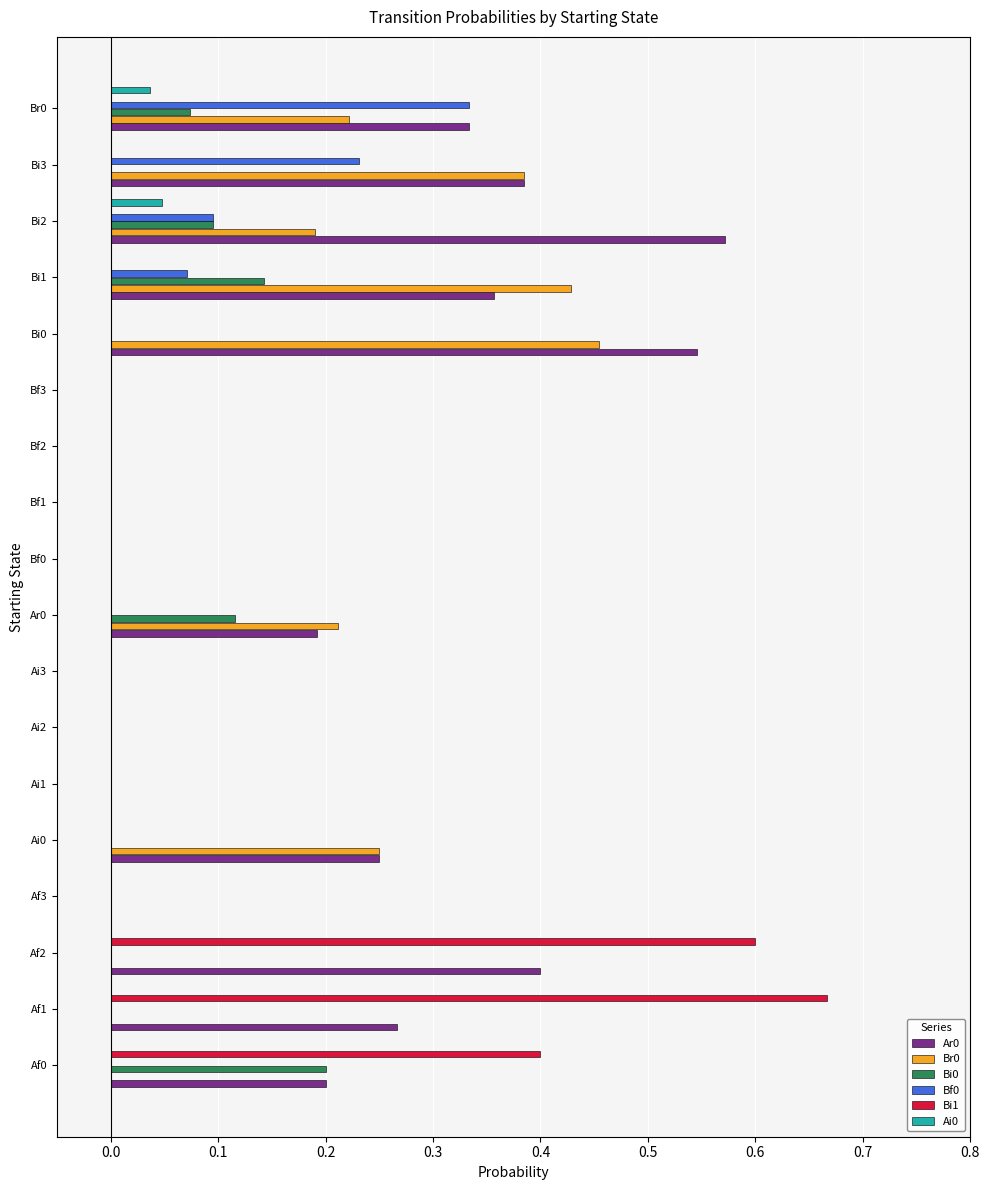

How many Br0 values are between 0 and 1?

18